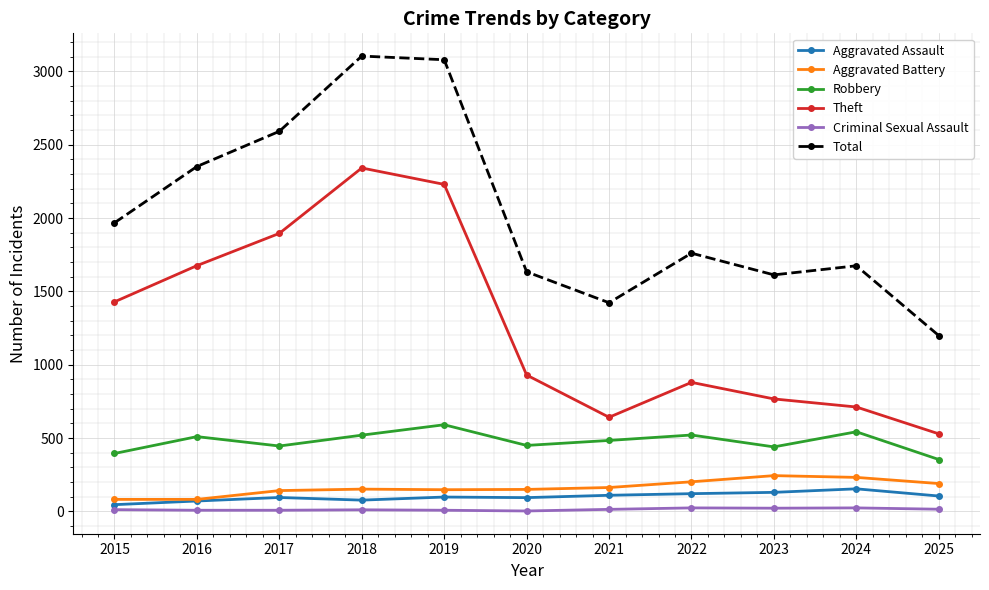

Which series has the largest total across all categories?

Total